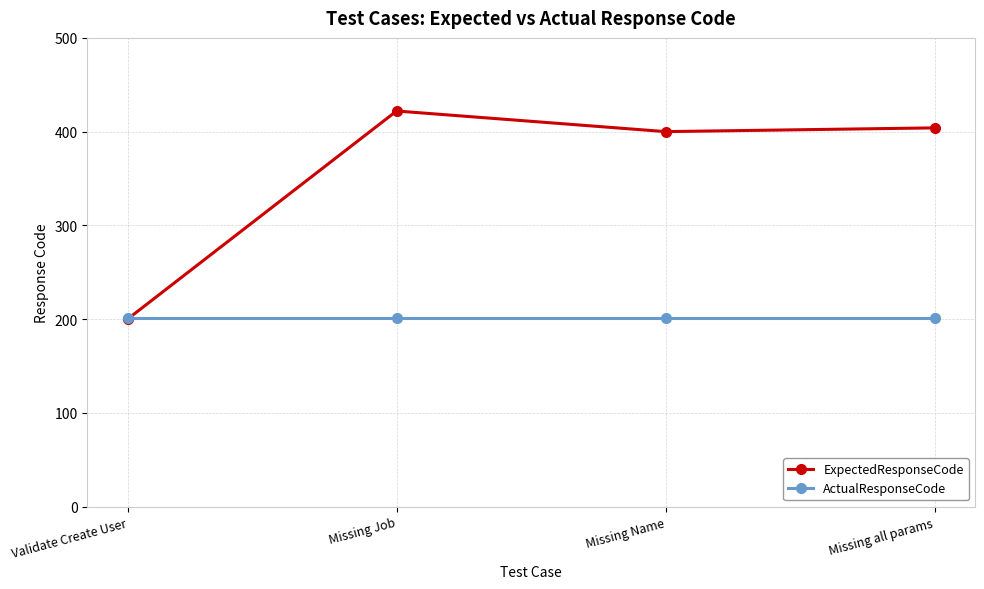

What is the difference between the highest and lowest values at Missing all params?

203